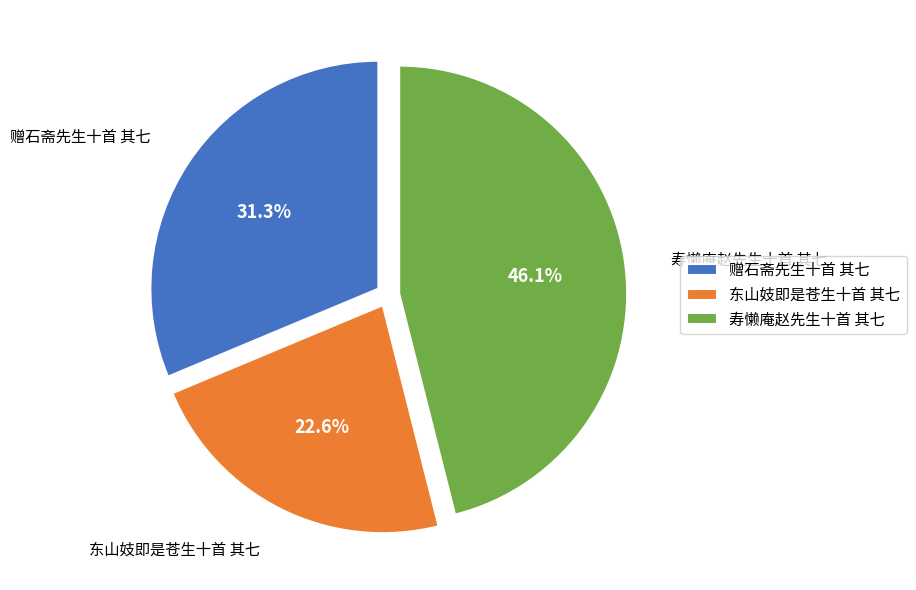

How many slices are in this pie chart?

3